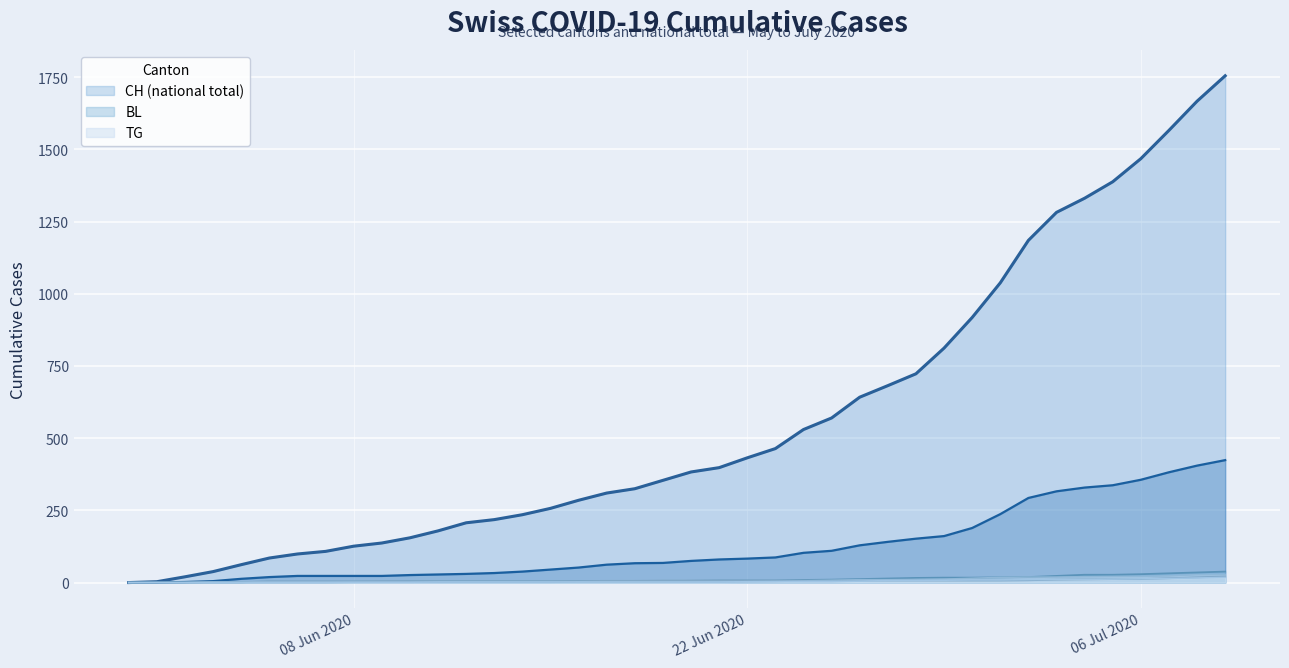

What is the difference between the maximum and minimum values in the TG series?

27